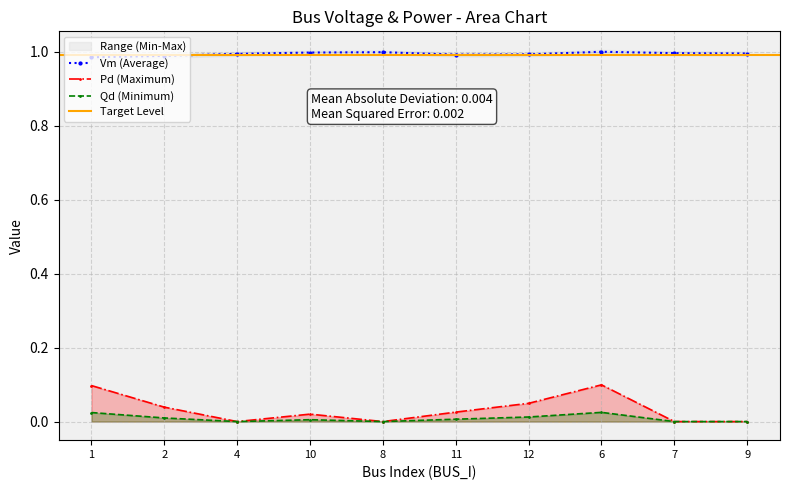

Does the chart have visible grid lines?

Yes